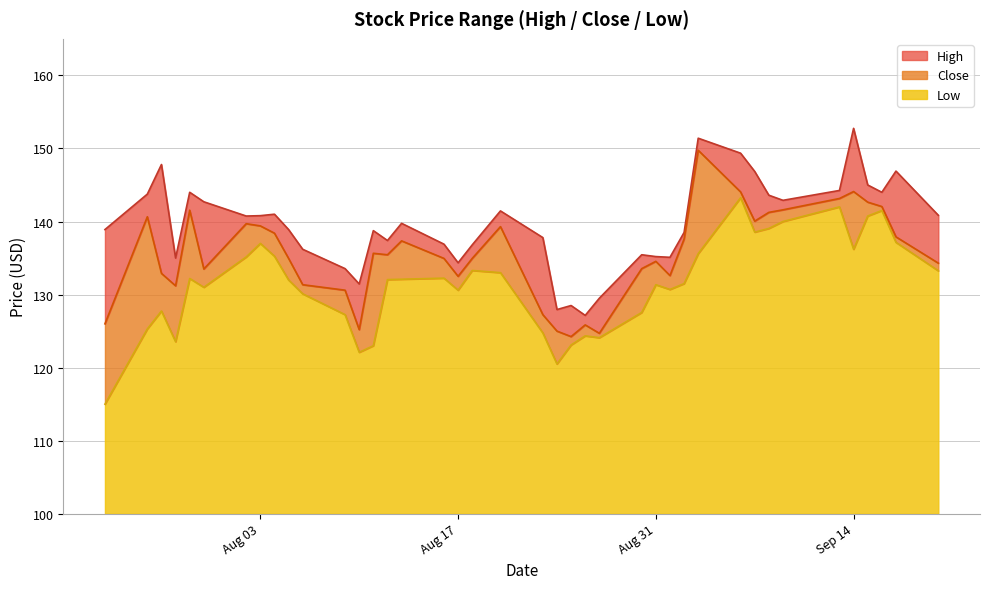

What is the average value of the Low series?

31.4